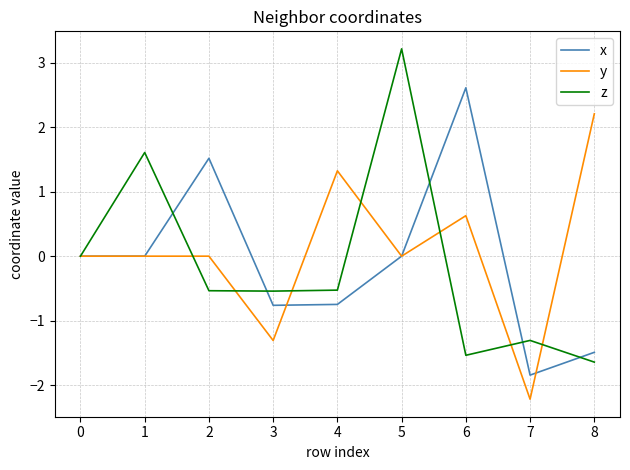

What value does the y series have at 3?

-1.3